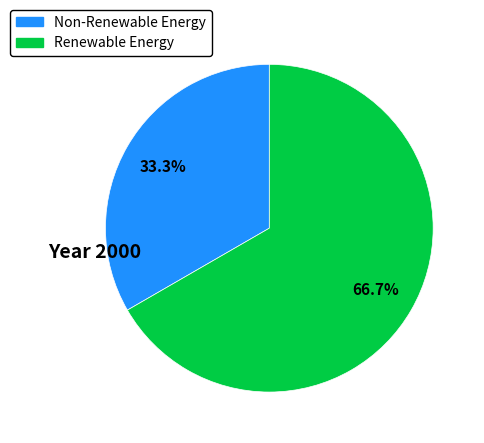

Does any single category account for the majority?

Yes